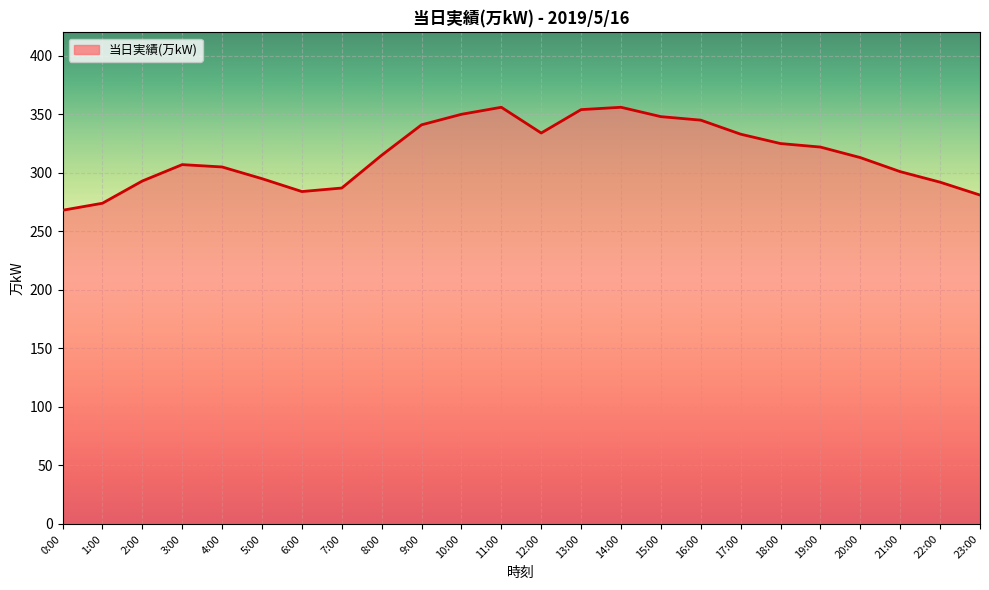

The value at 14:00 is 583. True or false?

False